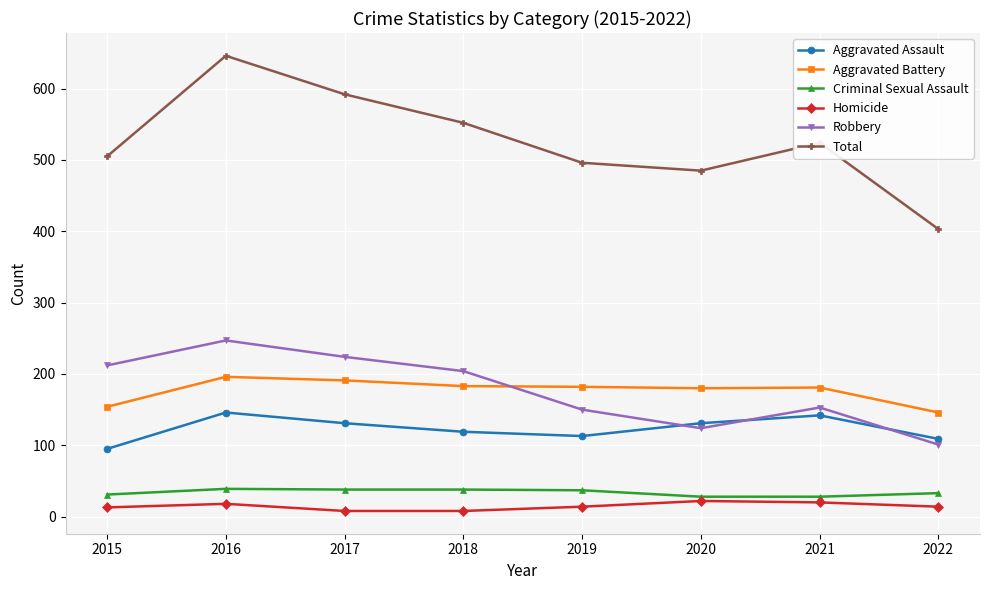

What is the average value of the Total series?

525